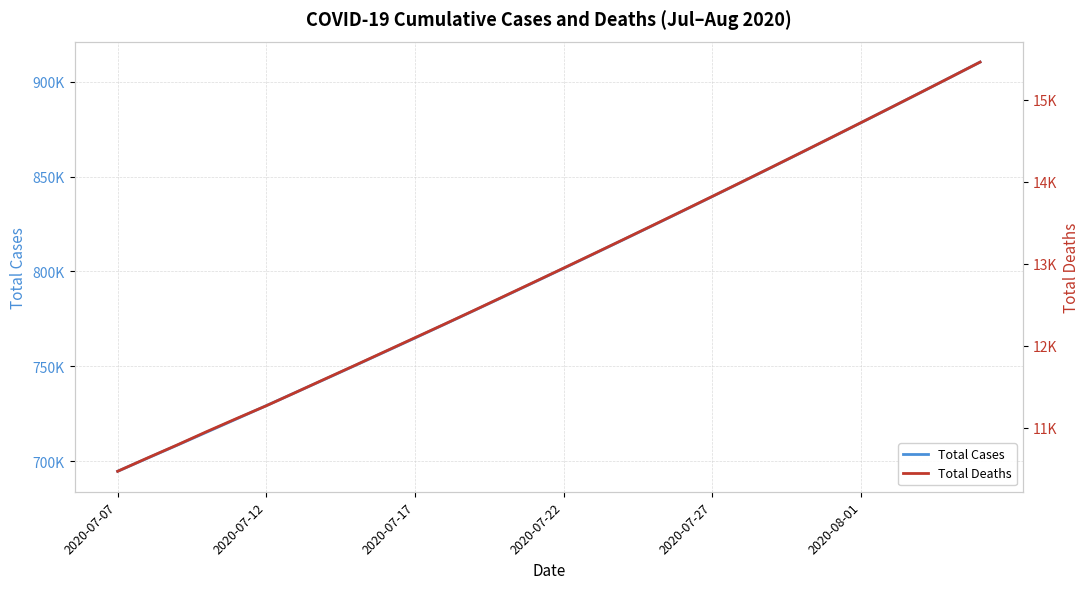

What is the greatest value displayed?

910346